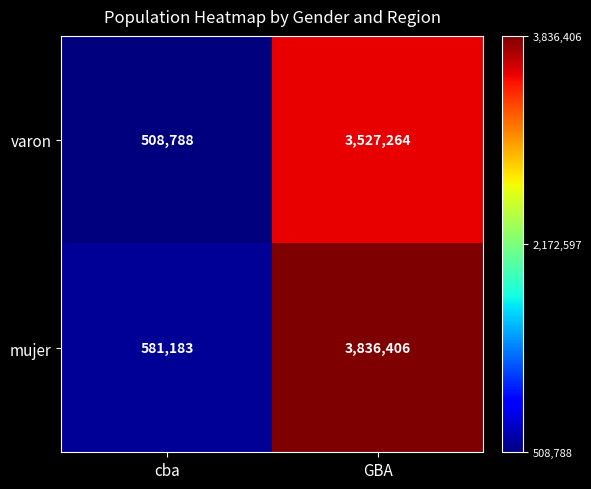

Reading left to right, transcribe all the data shown in this chart.

varon: 508788	3527264
mujer: 581183	3836406